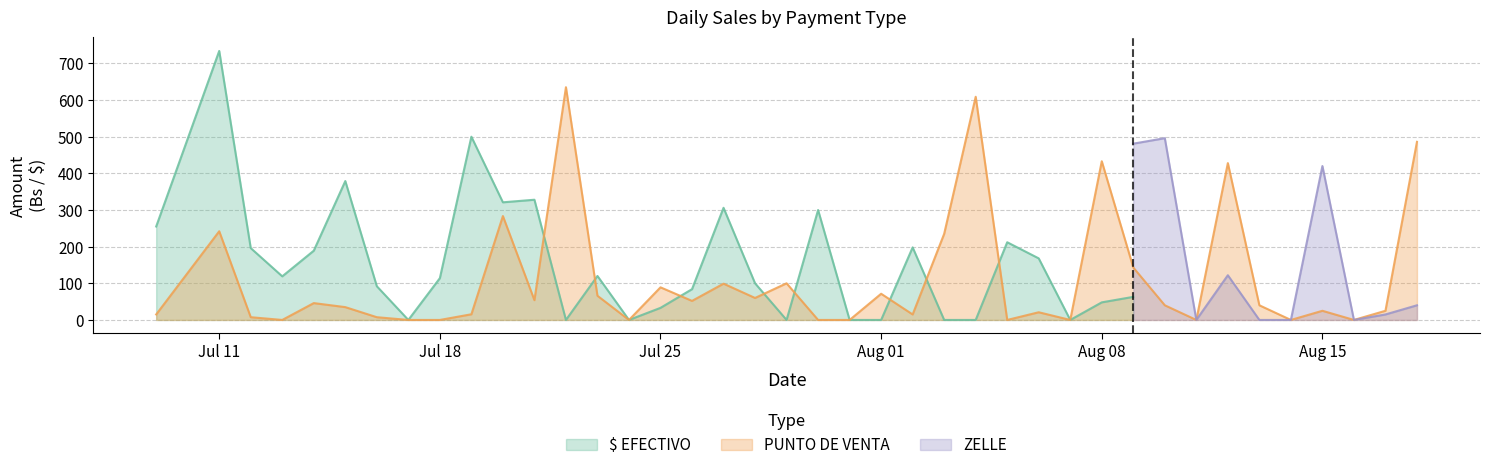

What is the highest value of the $ EFECTIVO series?

734